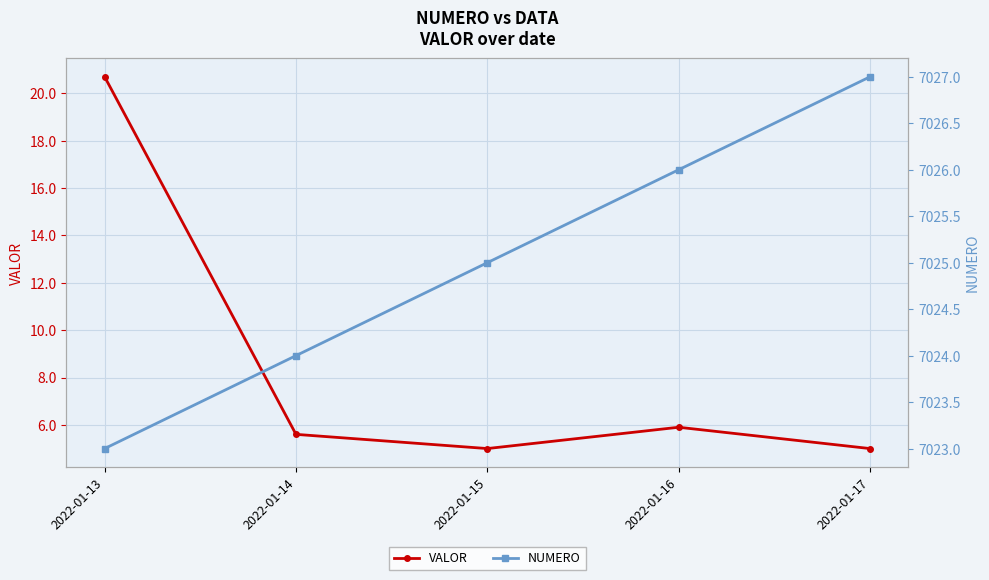

True or false: NUMERO and VALOR intersect in this chart.

False